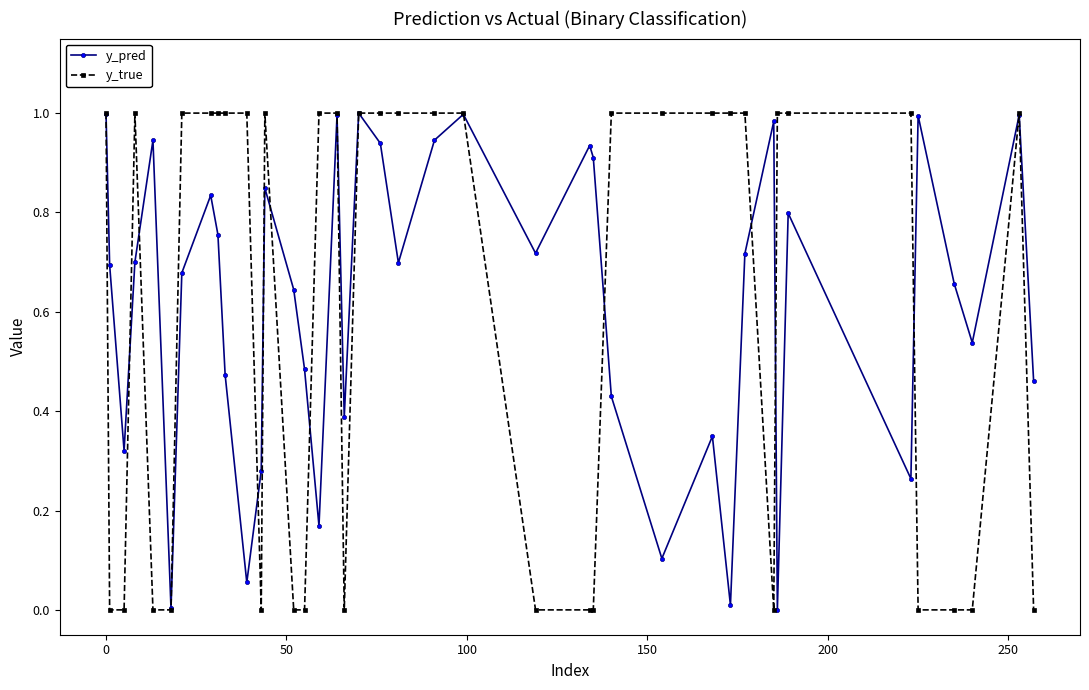

Which series has the largest range (max minus min)?

y_true